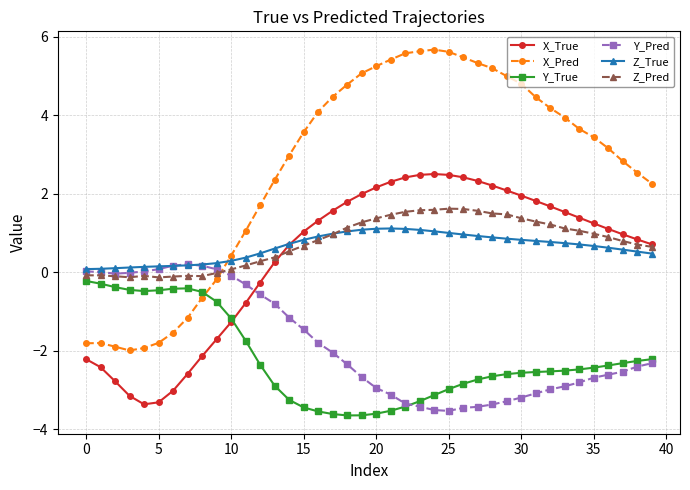

Which series ends up on top after the final intersection of X_Pred and Y_Pred?

X_Pred